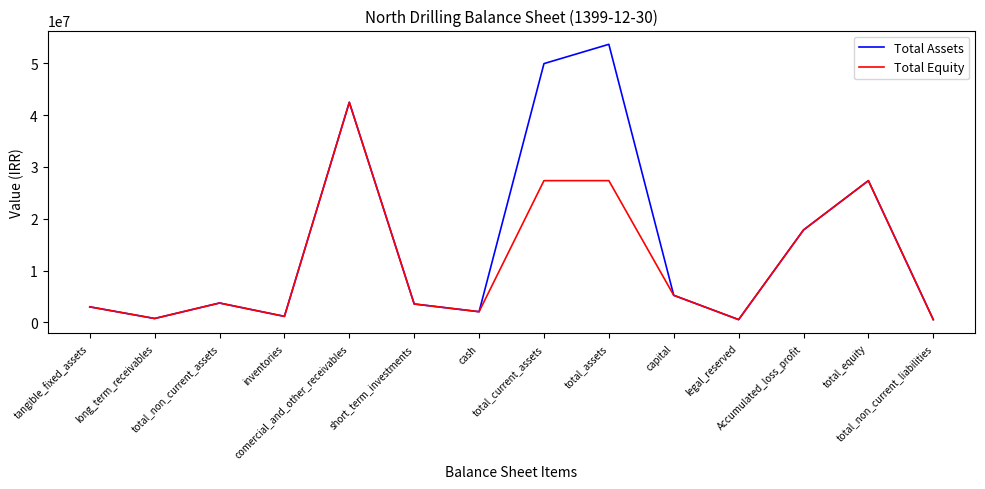

Is this an area chart (filled region under the line)?

No